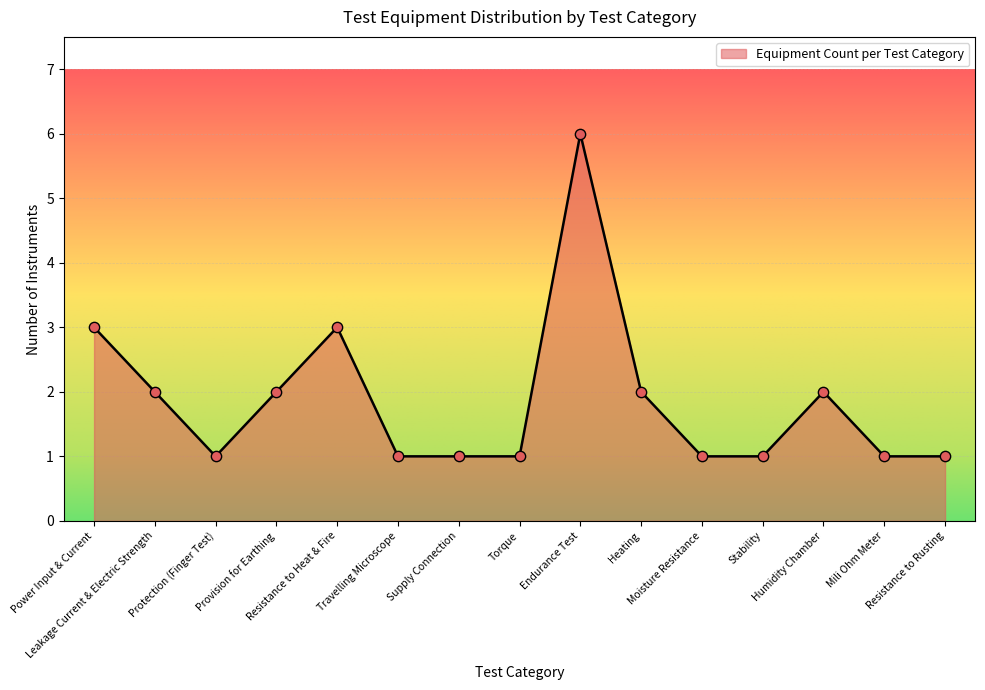

What is the change in value from Heating to Stability?

-1